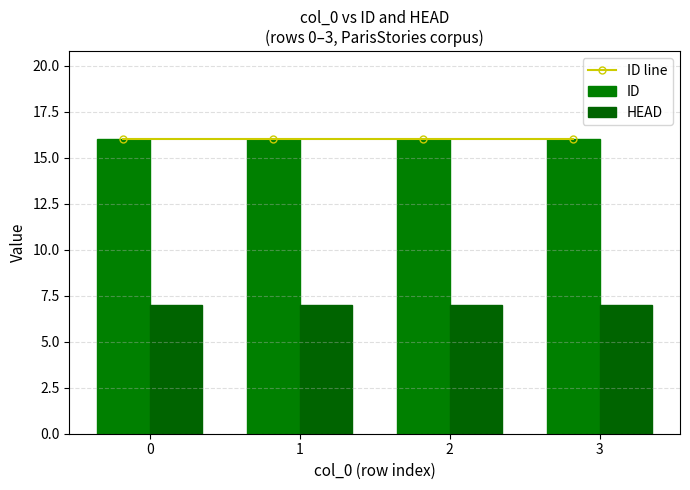

True or false: HEAD has a value of 7 at 0.

True